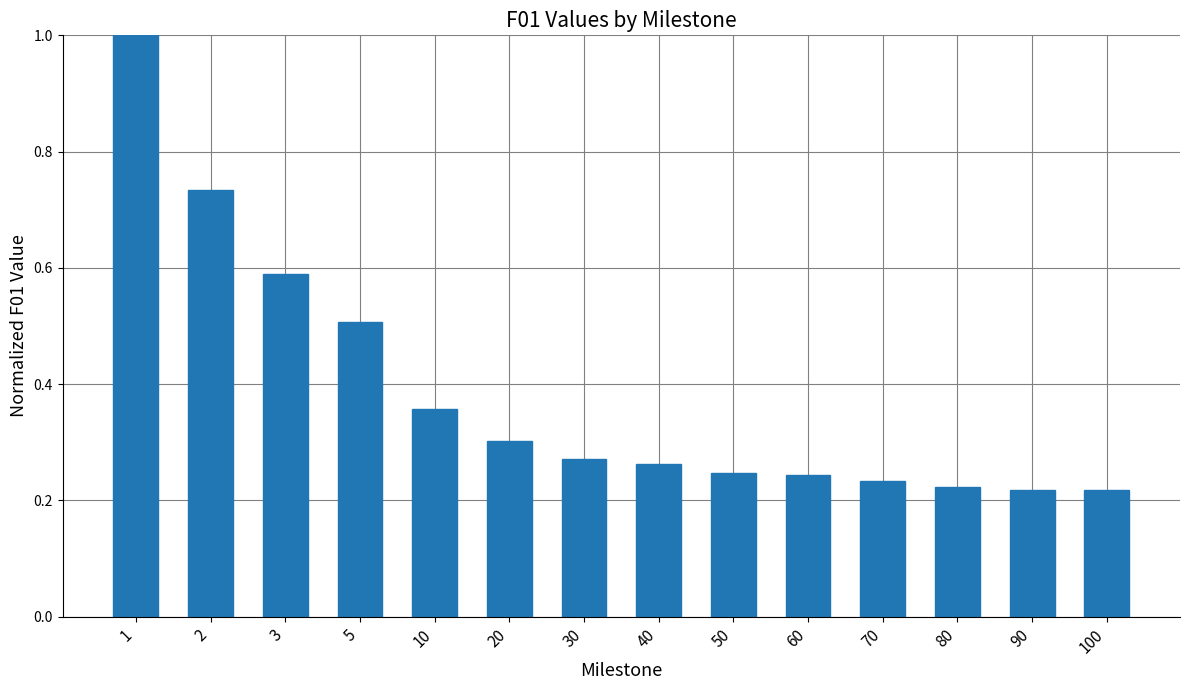

Between 90 and 3, which is larger?

3